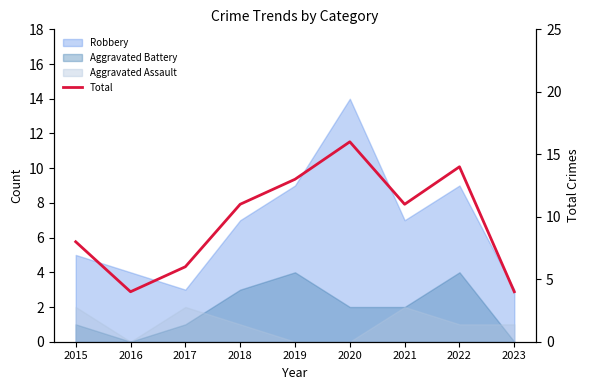

What is the sum of the values at 2018 and 2022?

25